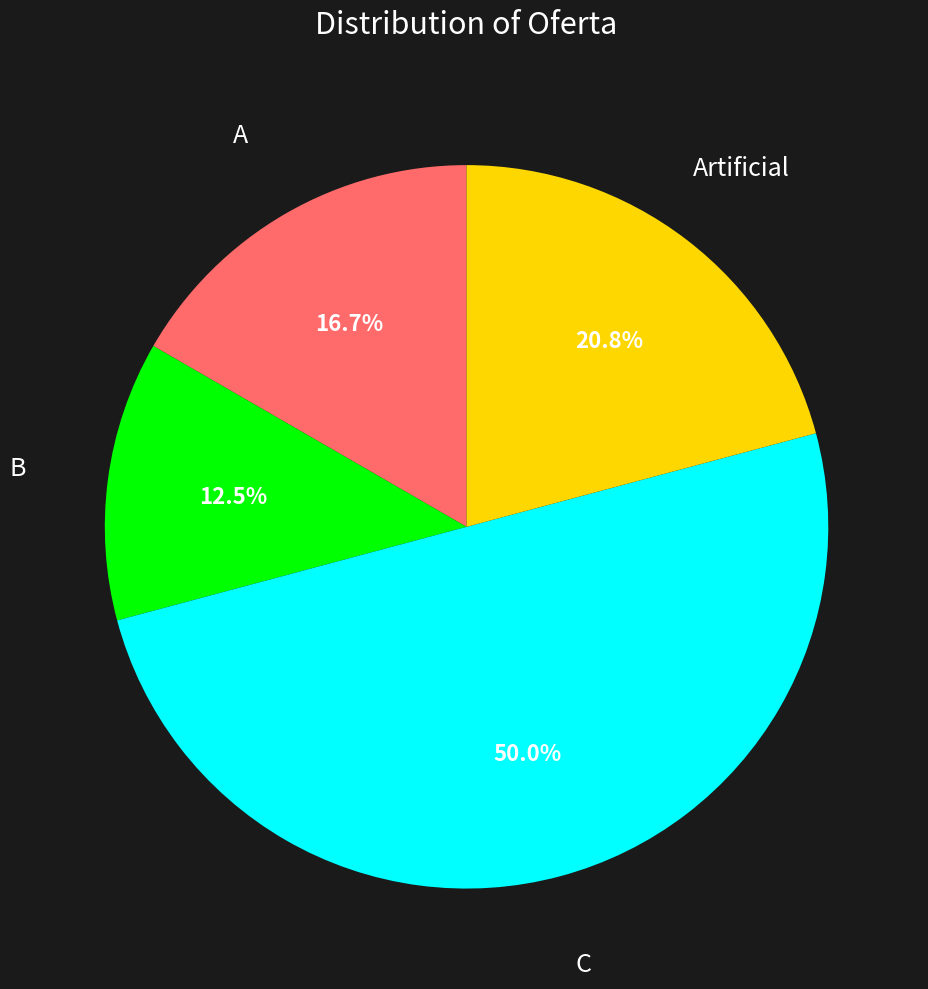

What portion of the pie excludes A?

83.3%